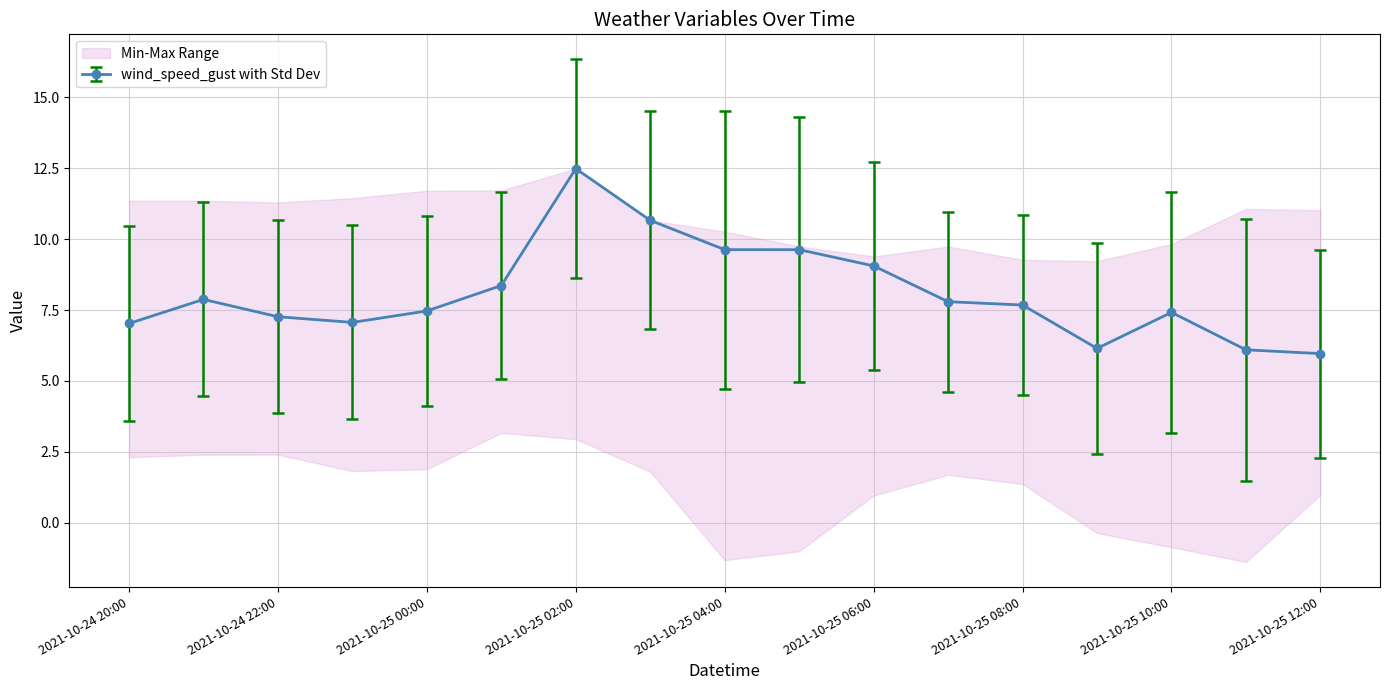

The value of wind_speed_gust with Std Dev at 2021-10-24 22:00 is 12.5. True or false?

False